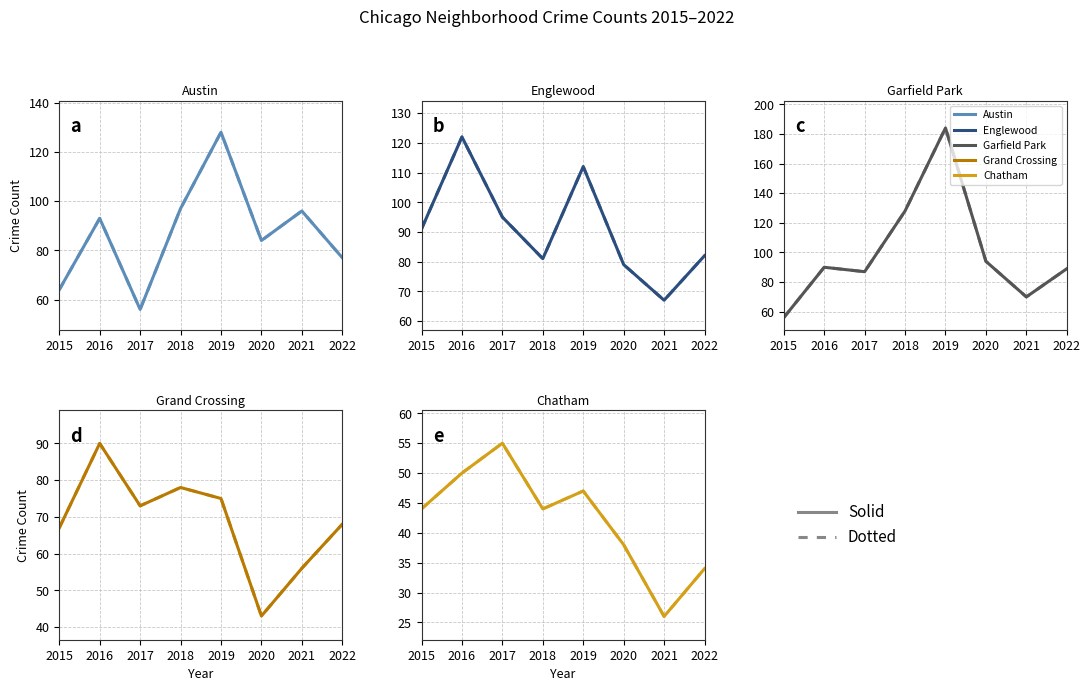

At which category is the sum across all series the highest?

2017